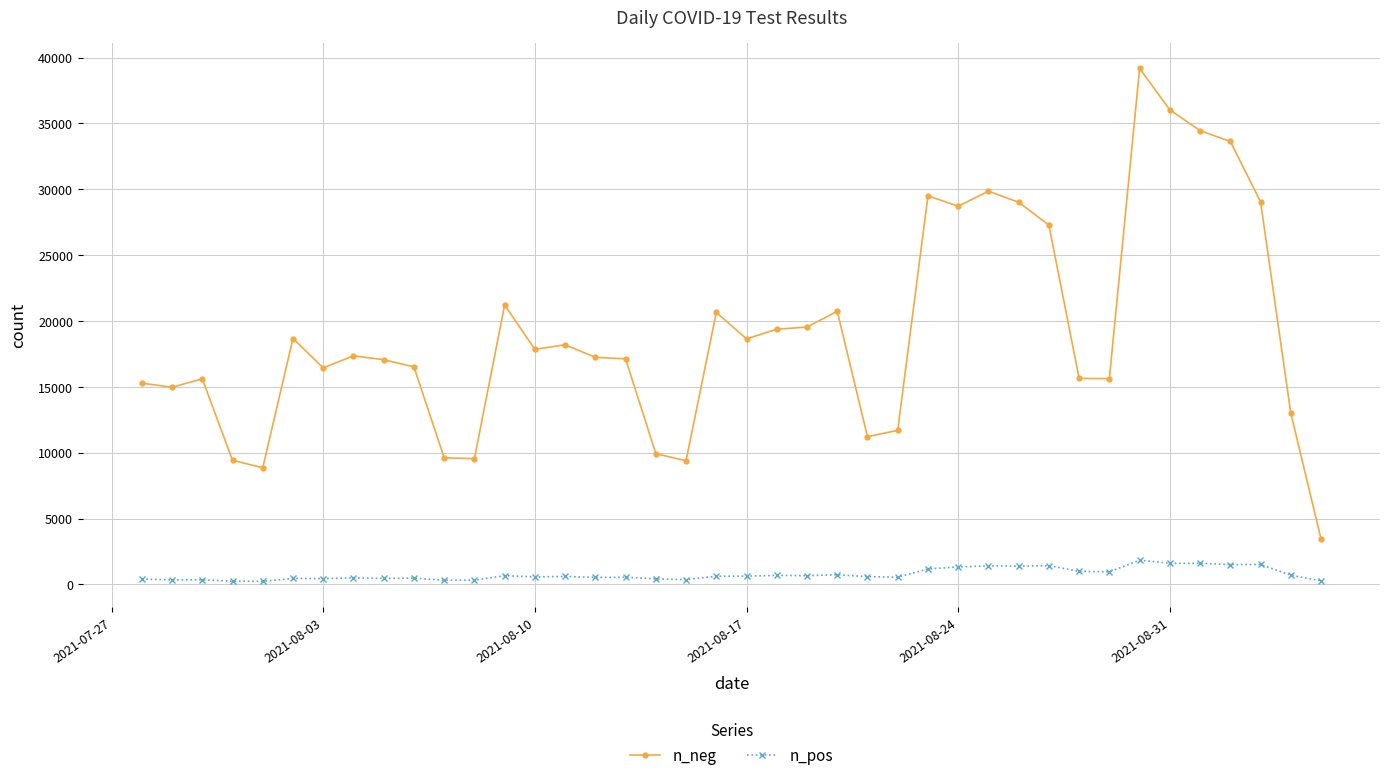

What is the difference between the second highest and second lowest values in the n_pos series?

1363